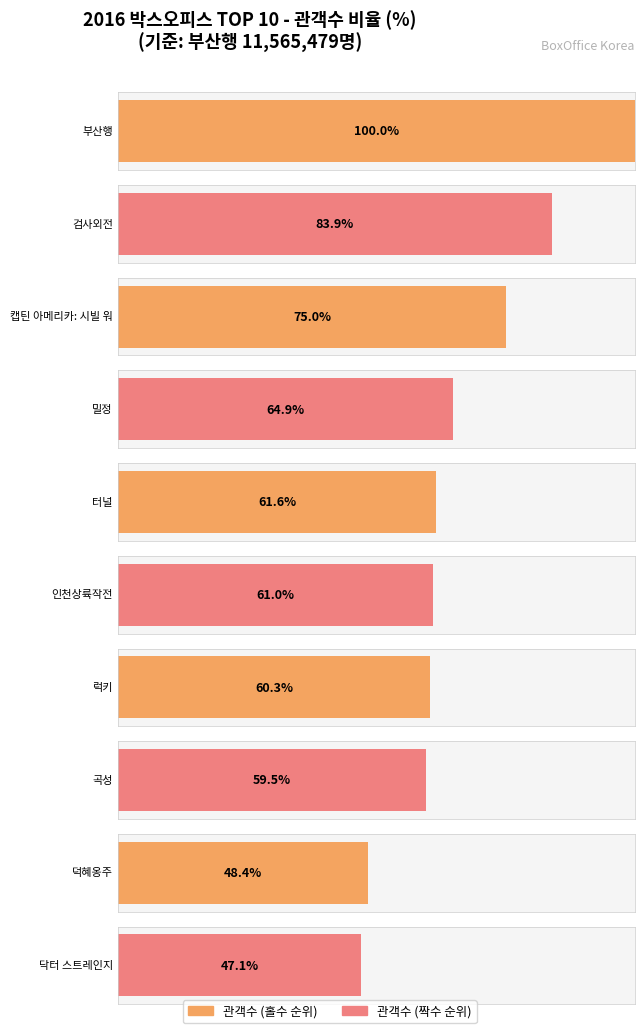

At which category does the chart reach its peak across all series?

부산행